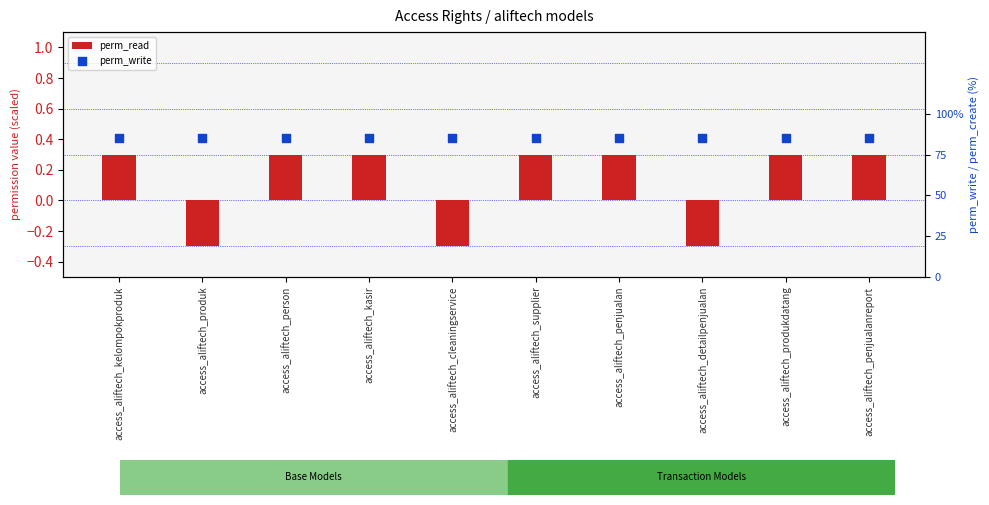

What is the total value across all series at access_aliftech_kelompokproduk?

85.3